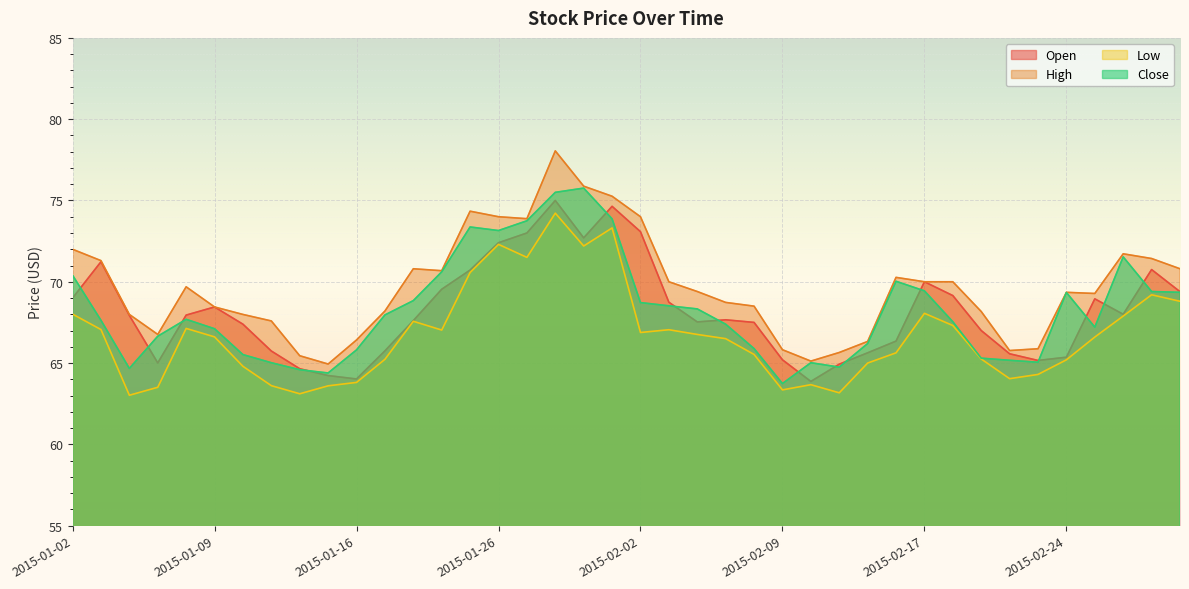

How many data points in Low are less than 66?

18